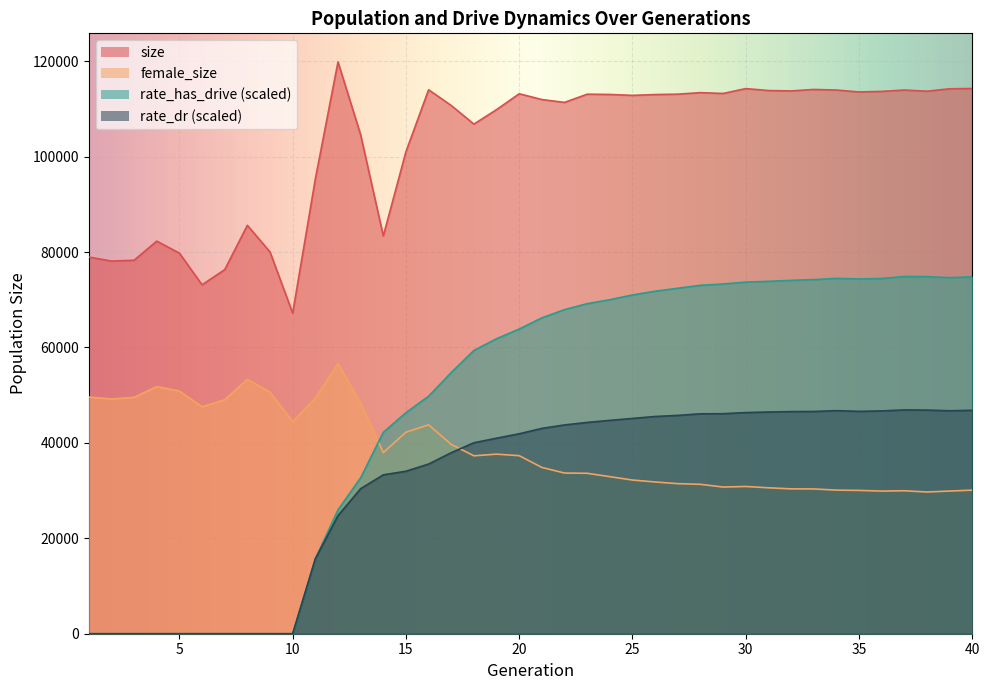

Is it true that rate_dr equals 45763.2 at 27?

True